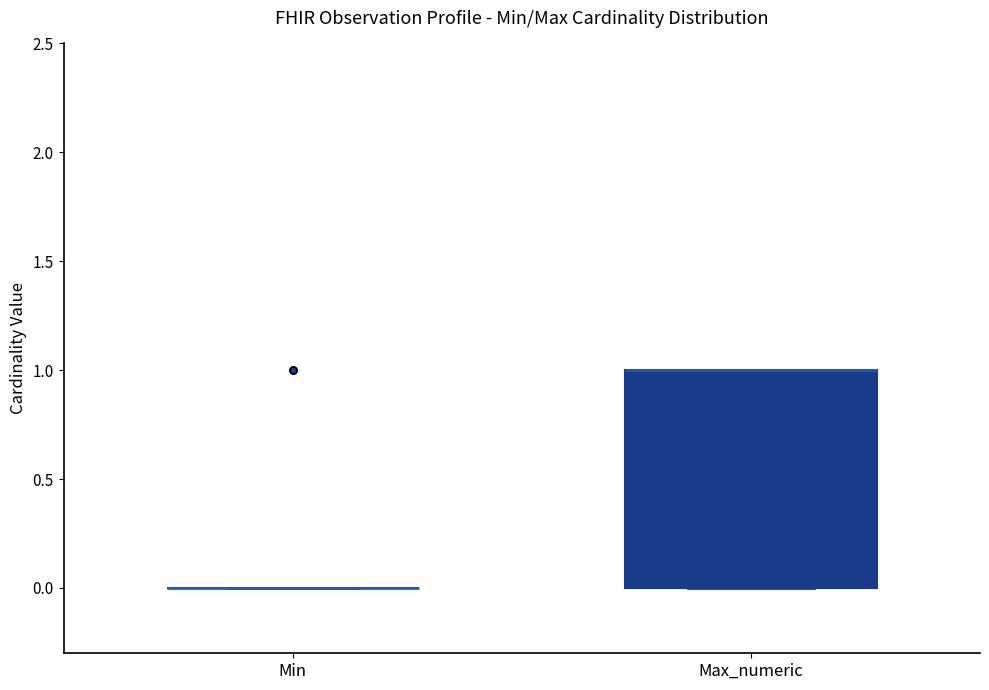

Comparing the boxes themselves (not the whiskers), which one is the tallest?

Max_numeric